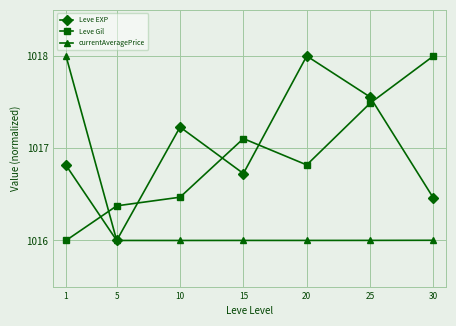

List the labels in order of Leve EXP value, smallest first.

5, 30, 15, 1, 10, 25, 20